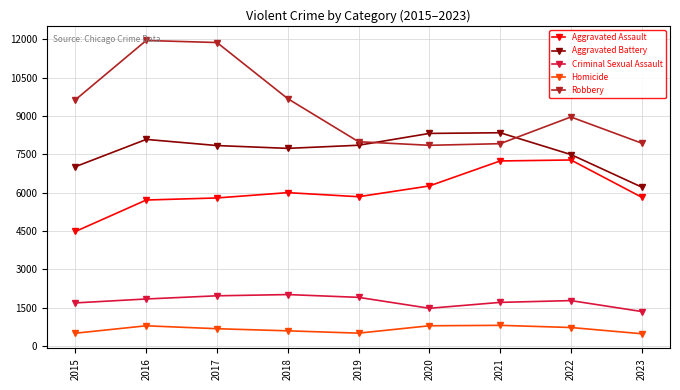

What is the total value across all series at 2015?

23315